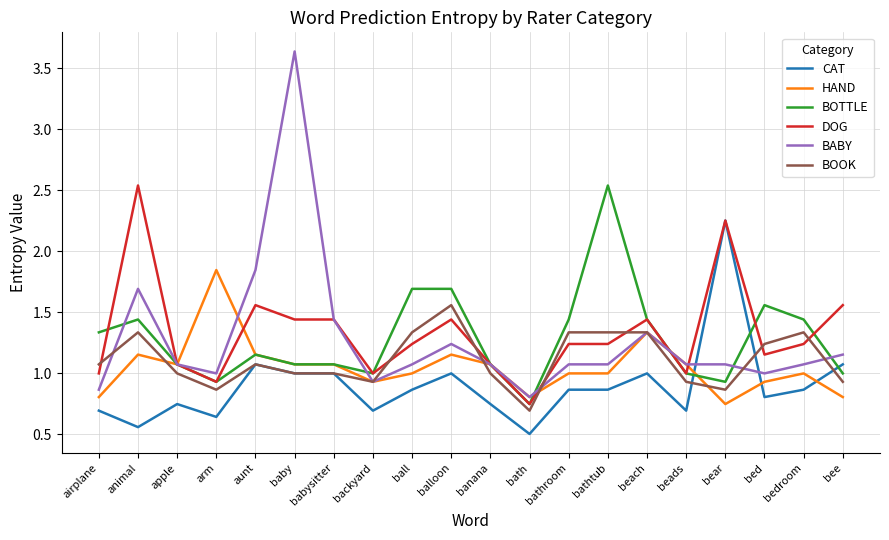

Which series has the largest range (max minus min)?

BABY